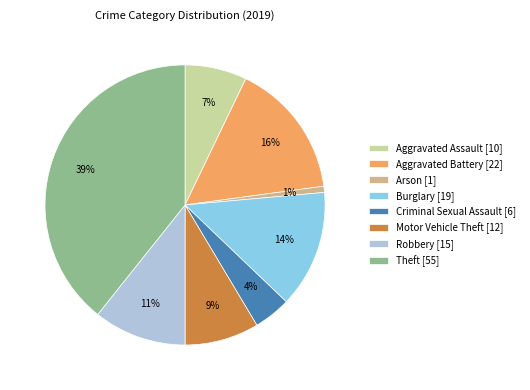

The Aggravated Battery [22] slice represents 16% of the pie. True or false?

True